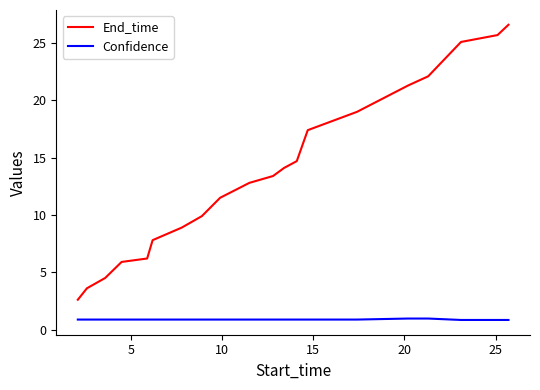

What is the highest value of the End_time series?

26.6